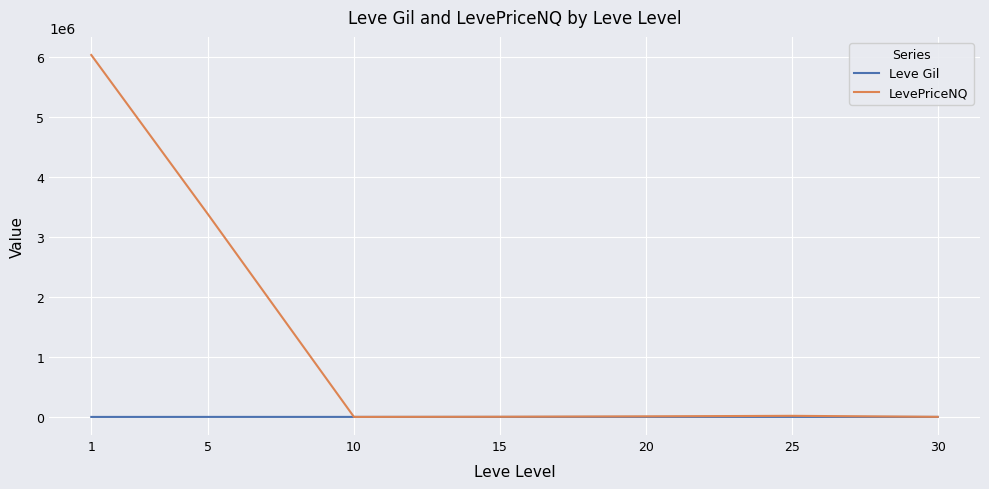

At how many categories does at least one series exceed 5041494?

1